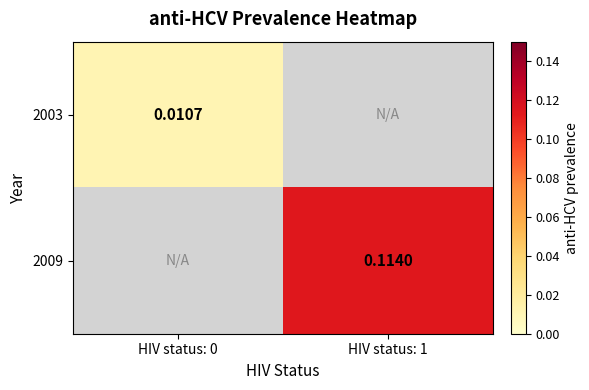

Is the value of 2009 at HIV status: 1 greater than the value of 2003 at HIV status: 0?

Yes